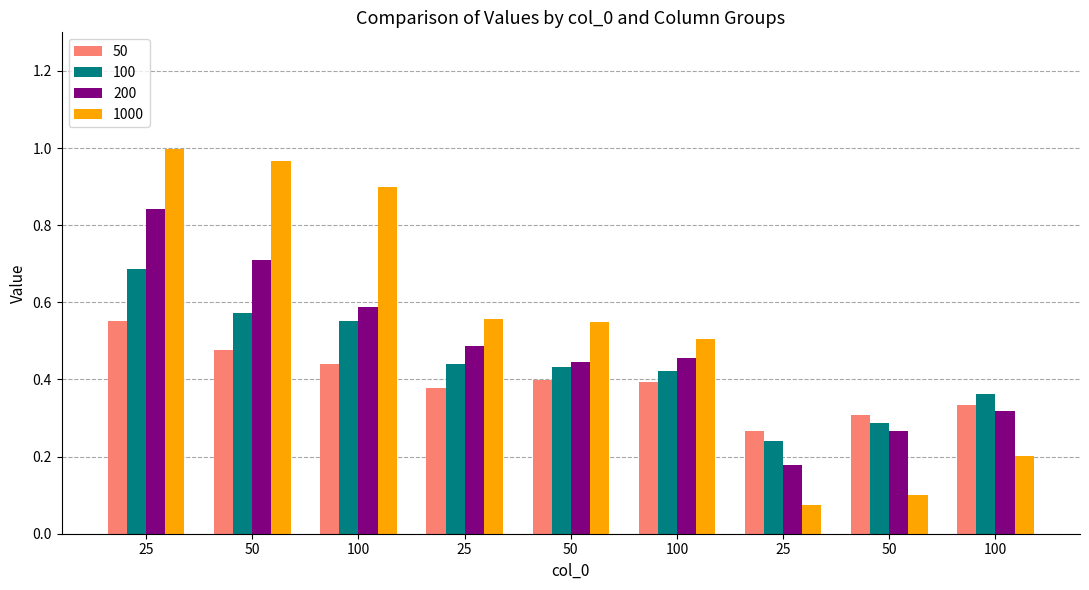

What are all the series names shown in the legend?

50, 100, 200, 1000